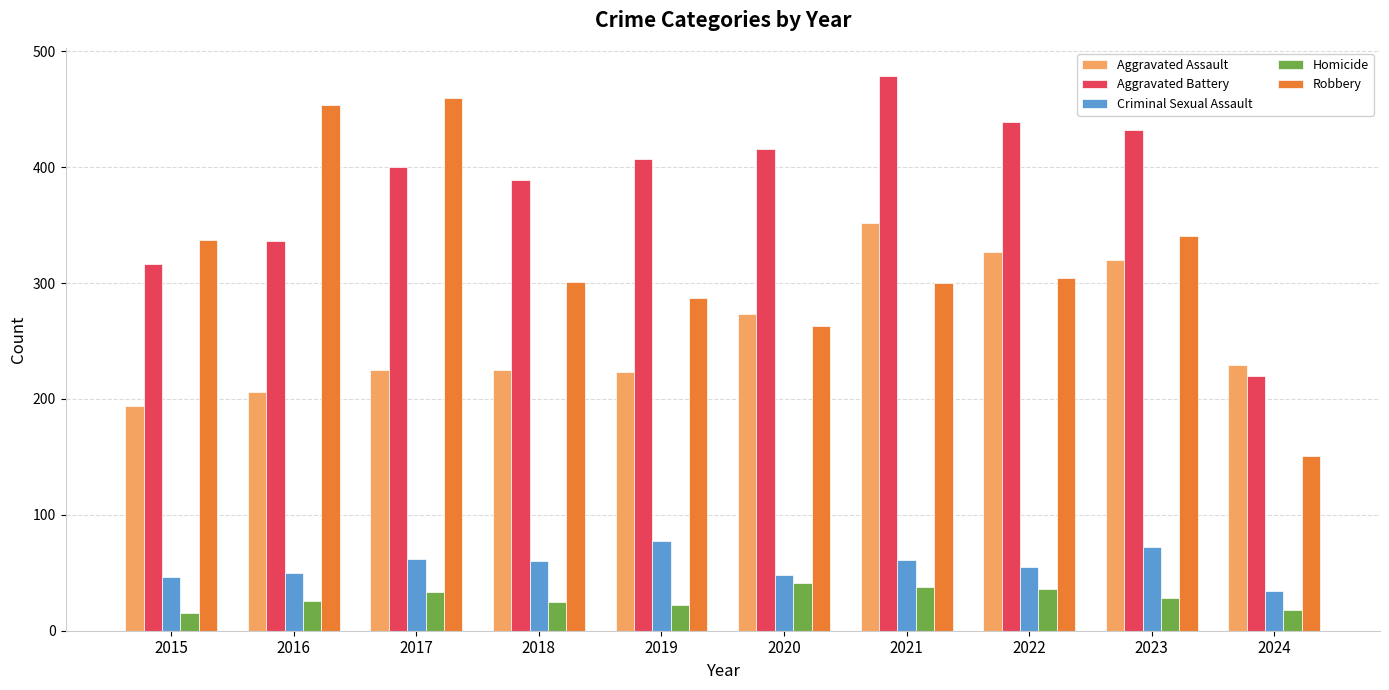

What is the minimum value shown in the chart?

15